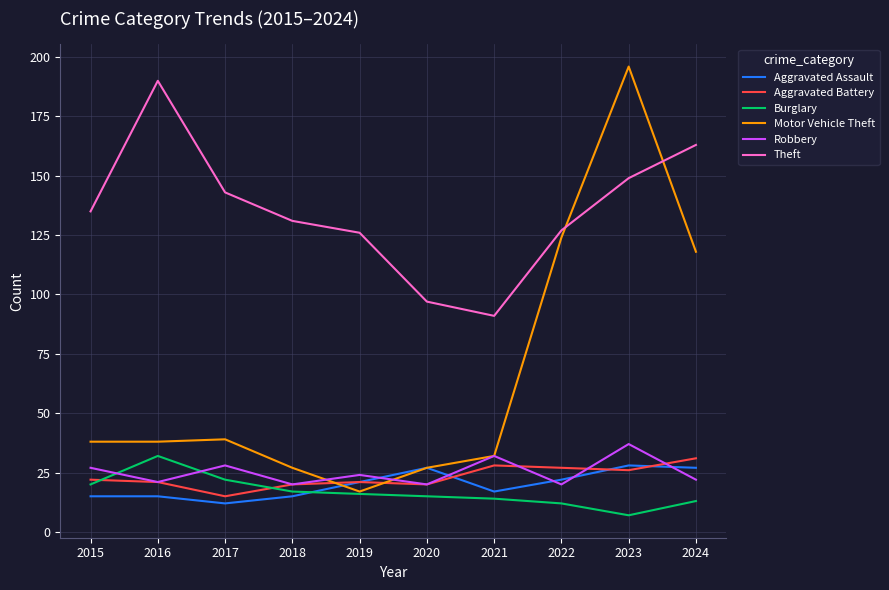

At which label is Motor Vehicle Theft closest to 106?

2024